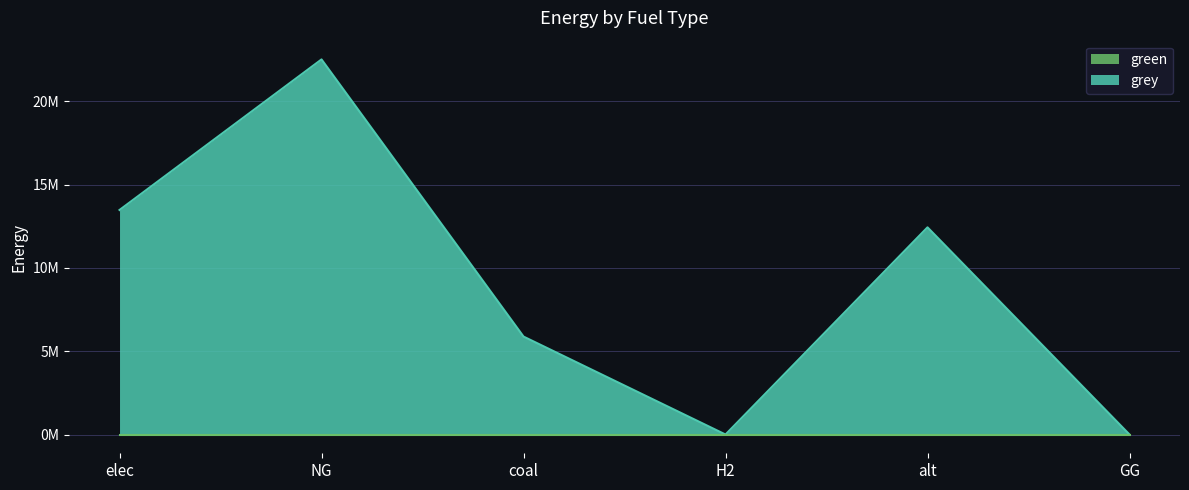

The value at NG is 15698202.8. True or false?

False